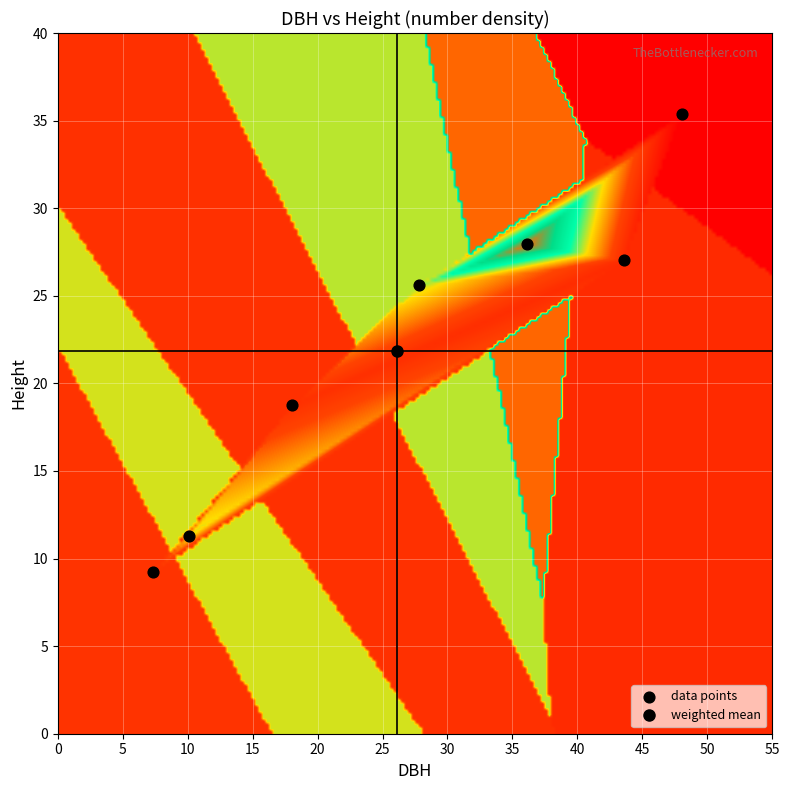

What is the range of Y values (max minus min)?

26.2